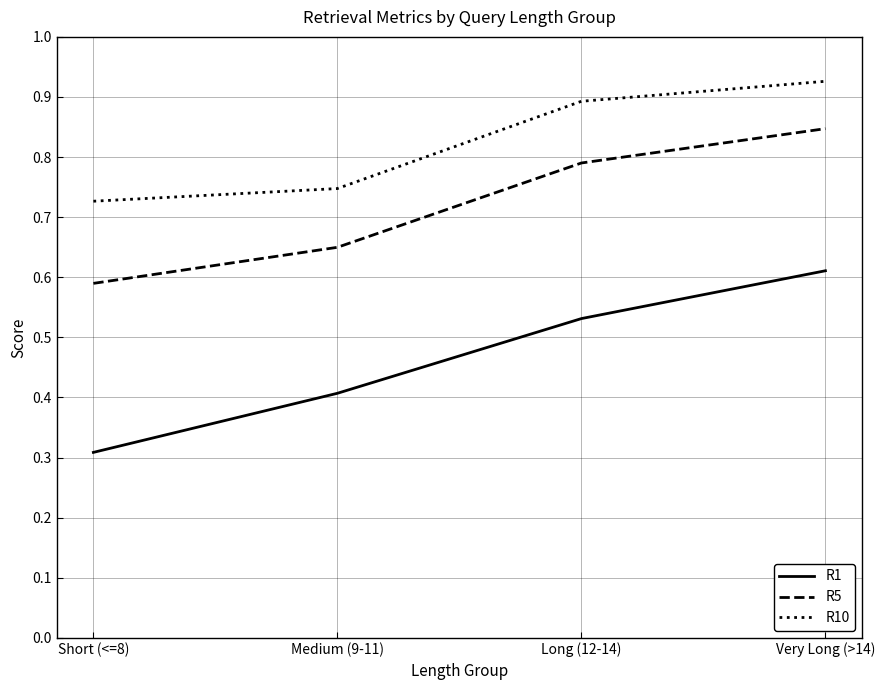

What position from the right is Short (<=8)?

4